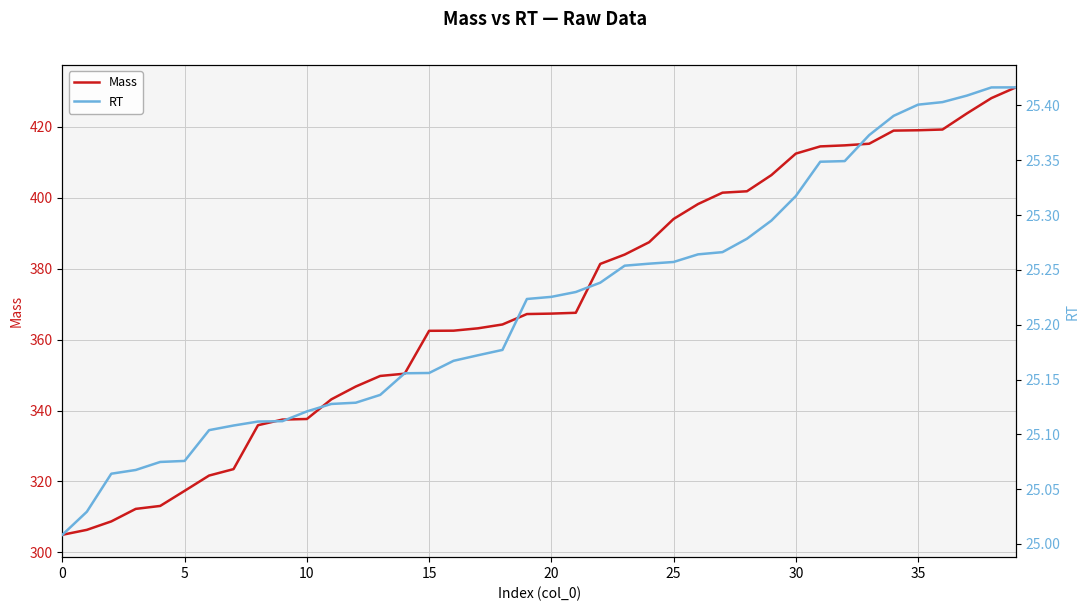

What is the lowest value of the Mass series?

305.0